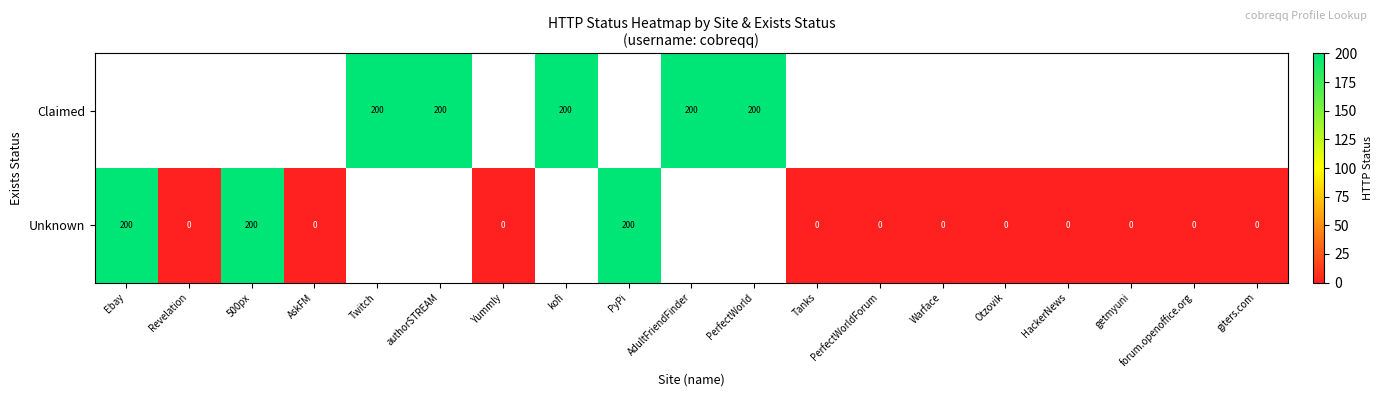

True or false: Claimed has a value of 350 at Twitch.

False